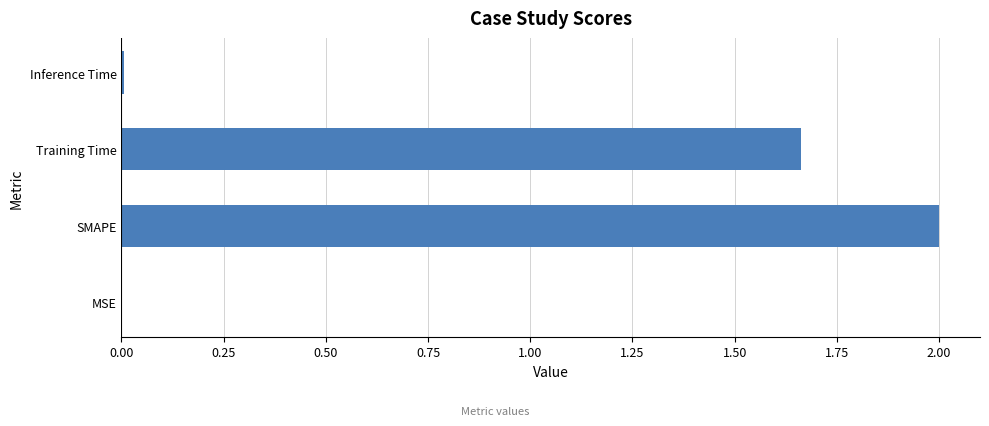

Where is the data nearest to the value 1?

Training Time